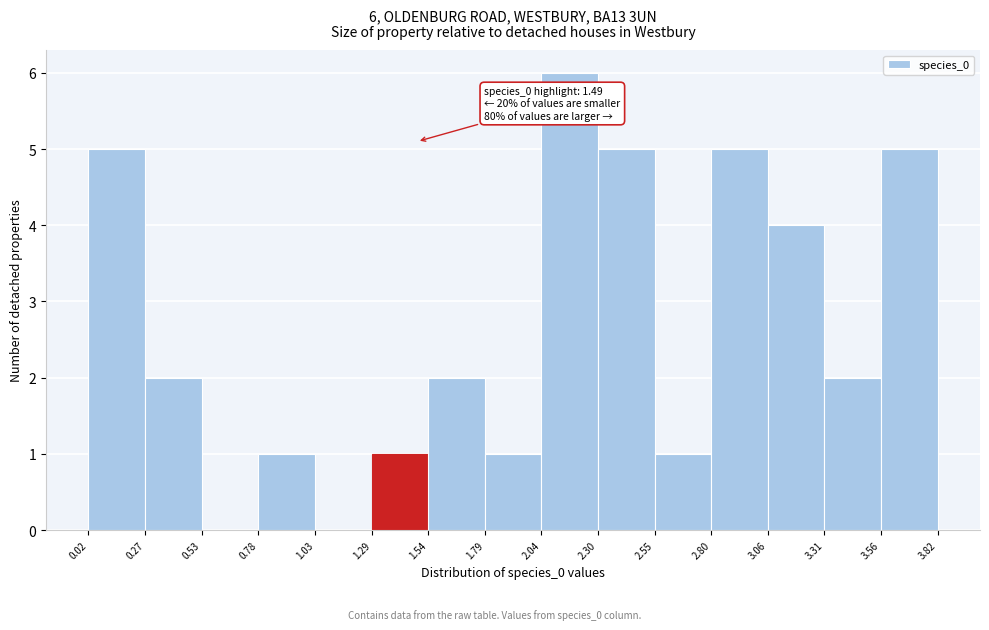

Over which range of the x-axis is the bar tallest?

2.04 to 2.30